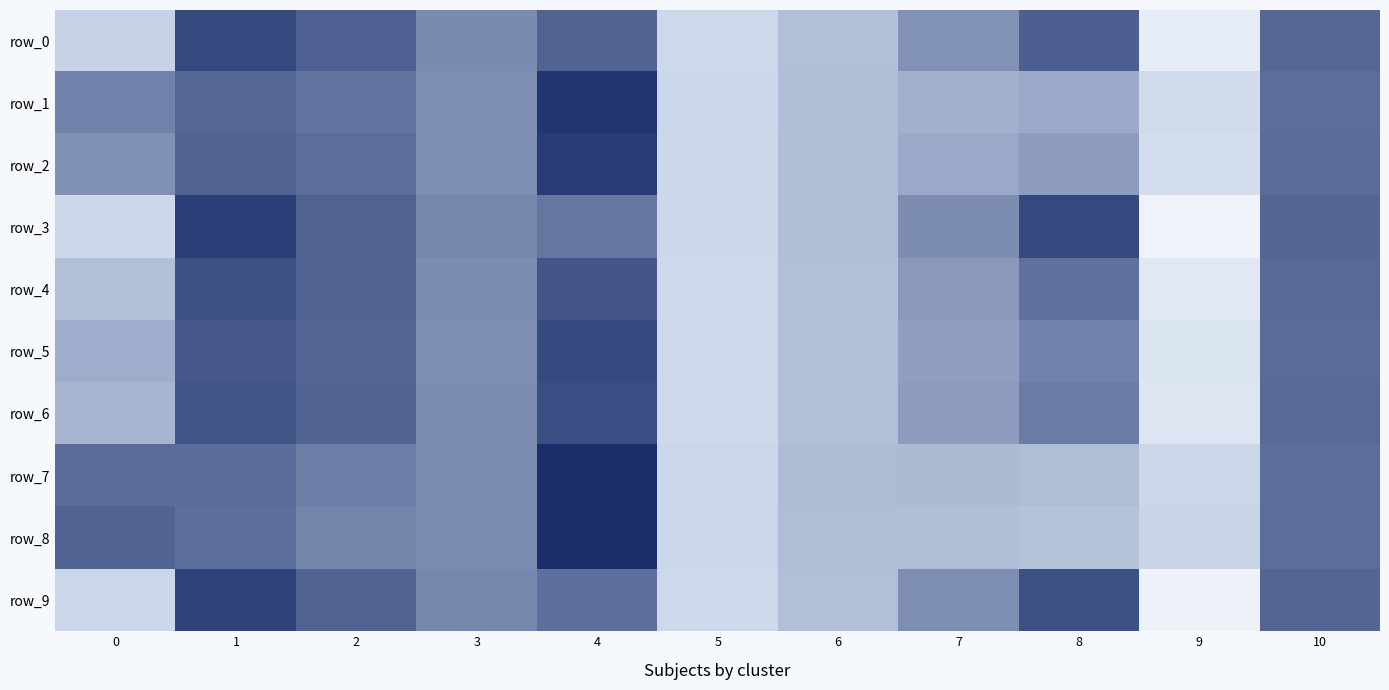

True or false: row_9 has a value of -0.0 at 6.

True